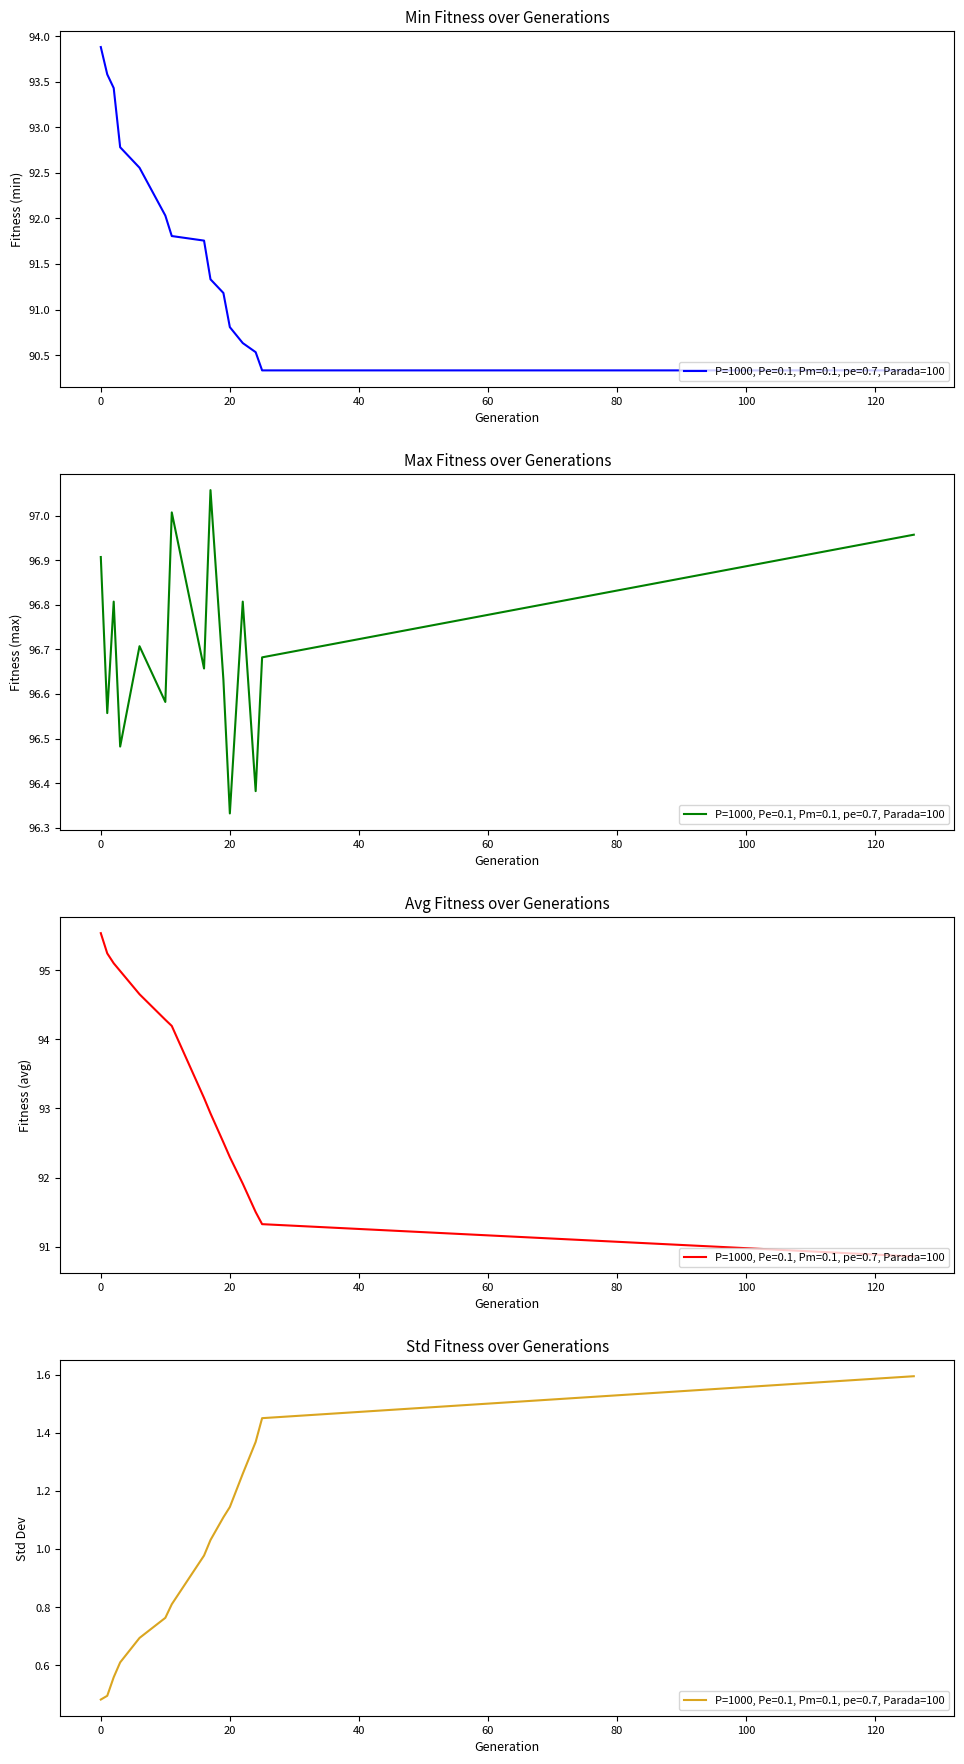

At 6, list the series in order from smallest to largest.

std, min, avg, max